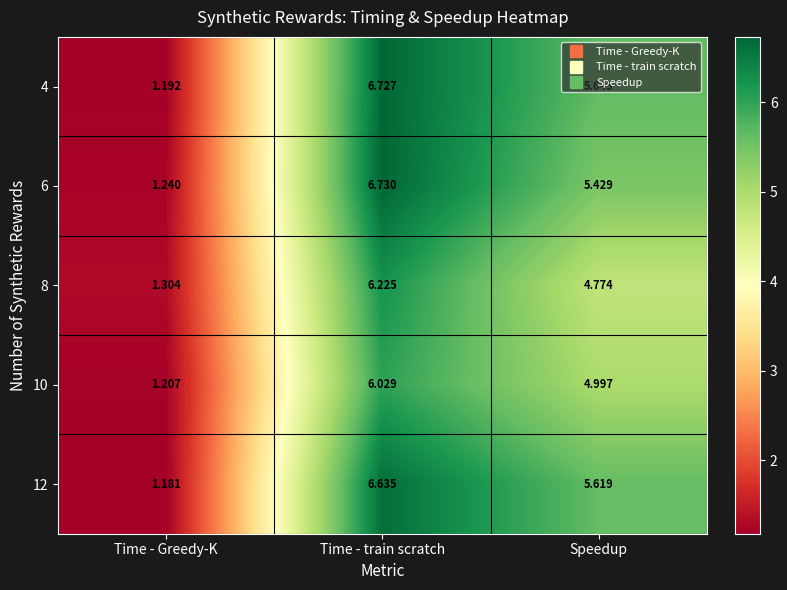

Which category has the lowest value in the 10 series?

Time - Greedy-K